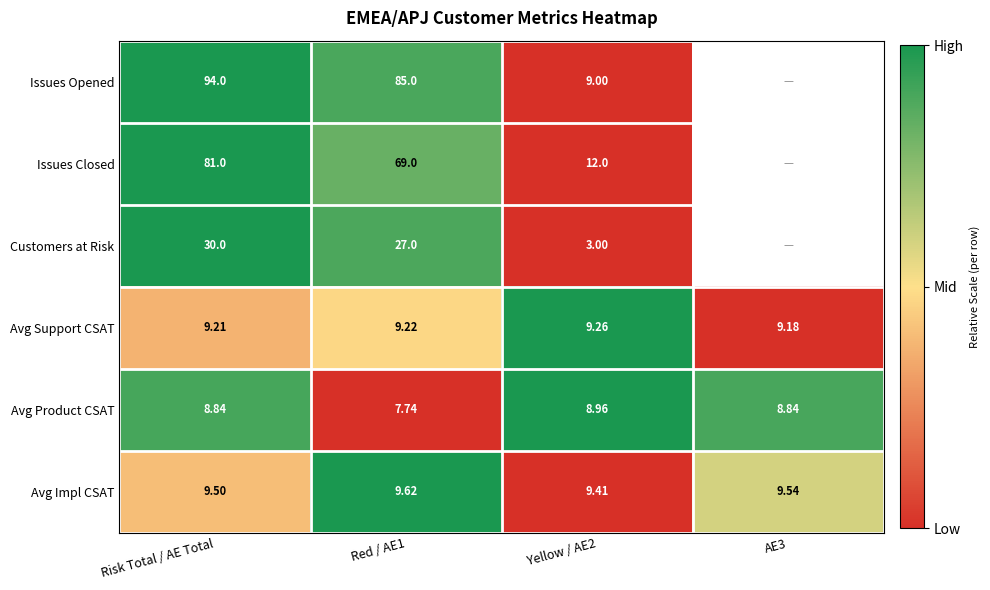

Between Red / AE1 and Yellow / AE2, which series saw the biggest shift?

Issues Opened